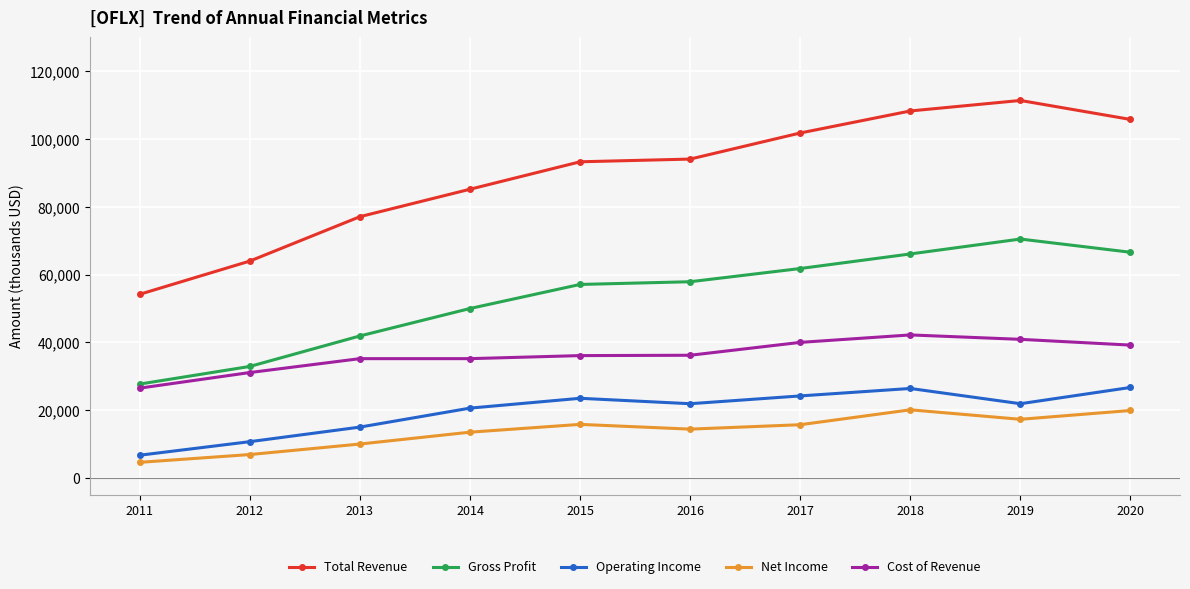

True or false: Gross Profit has more than 2 interior local peaks.

False